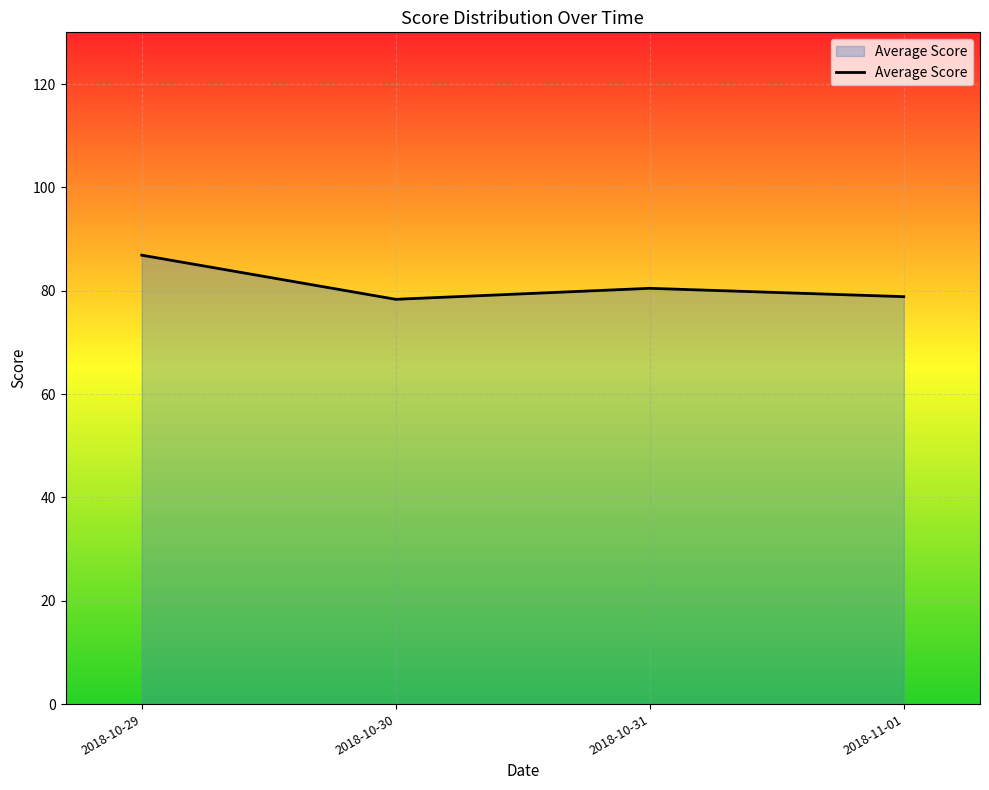

What is the minimum value shown in the chart?

78.3